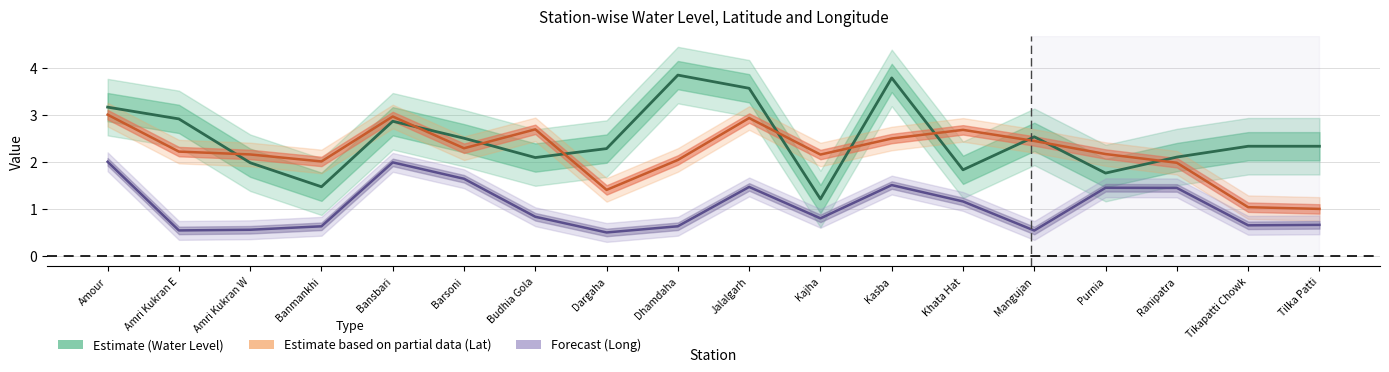

Count the number of data series in this chart.

3